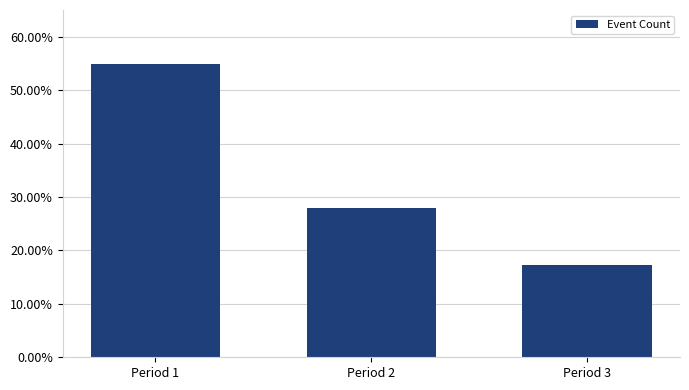

Rank the categories by value from highest to lowest.

Period 1, Period 2, Period 3